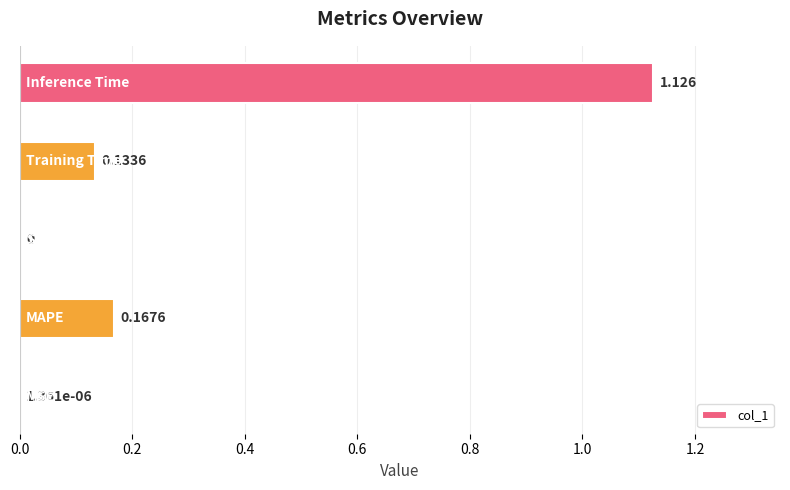

Count the number of values greater than 0.

4